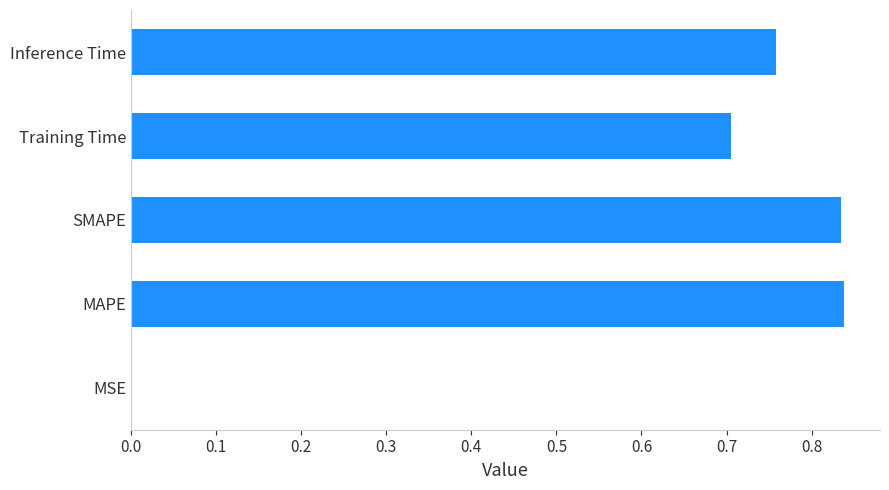

What is the sum of all values?

3.1